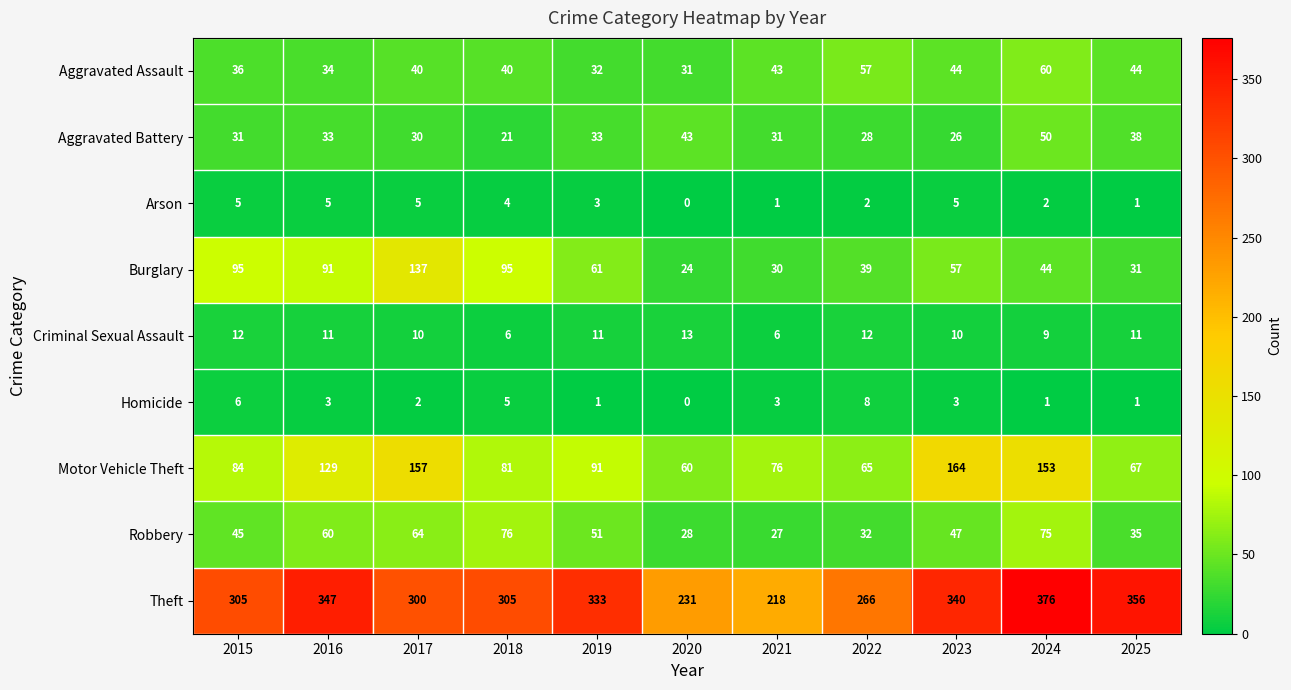

What value does the Robbery series have at 2020?

28